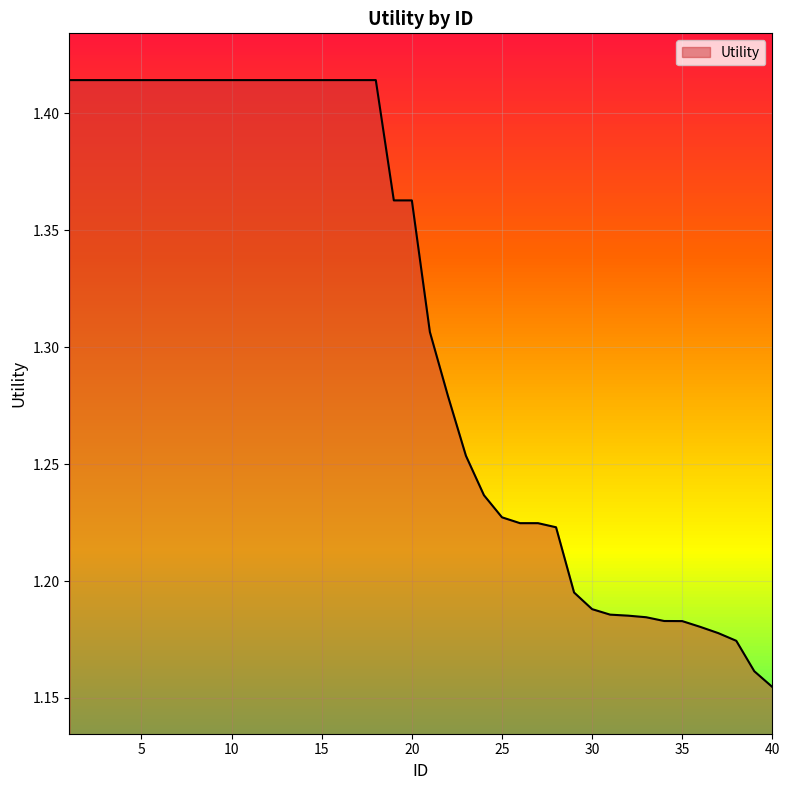

What is the difference between the maximum and minimum values?

0.3